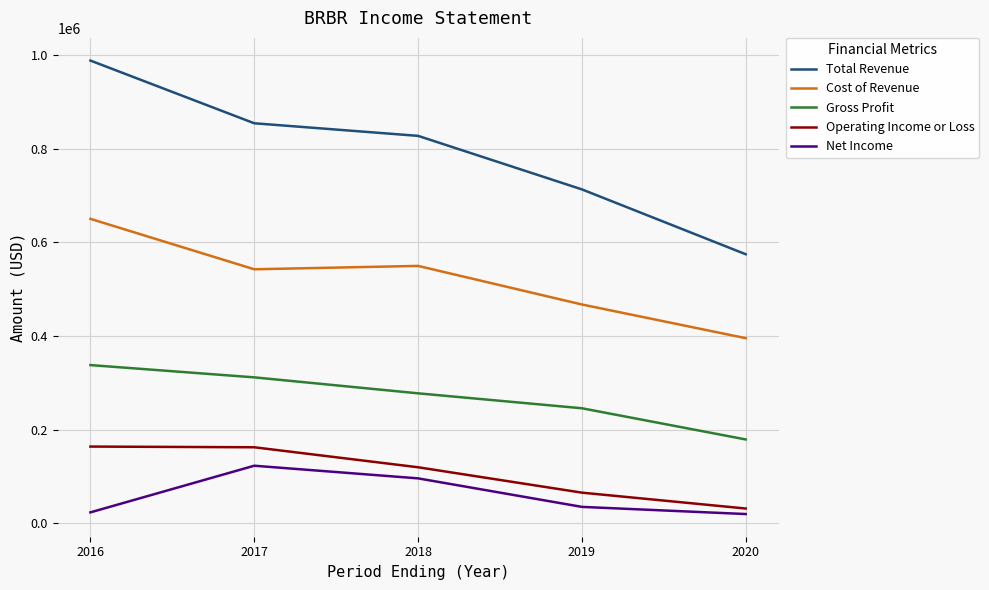

How many lines are shown in the chart?

5